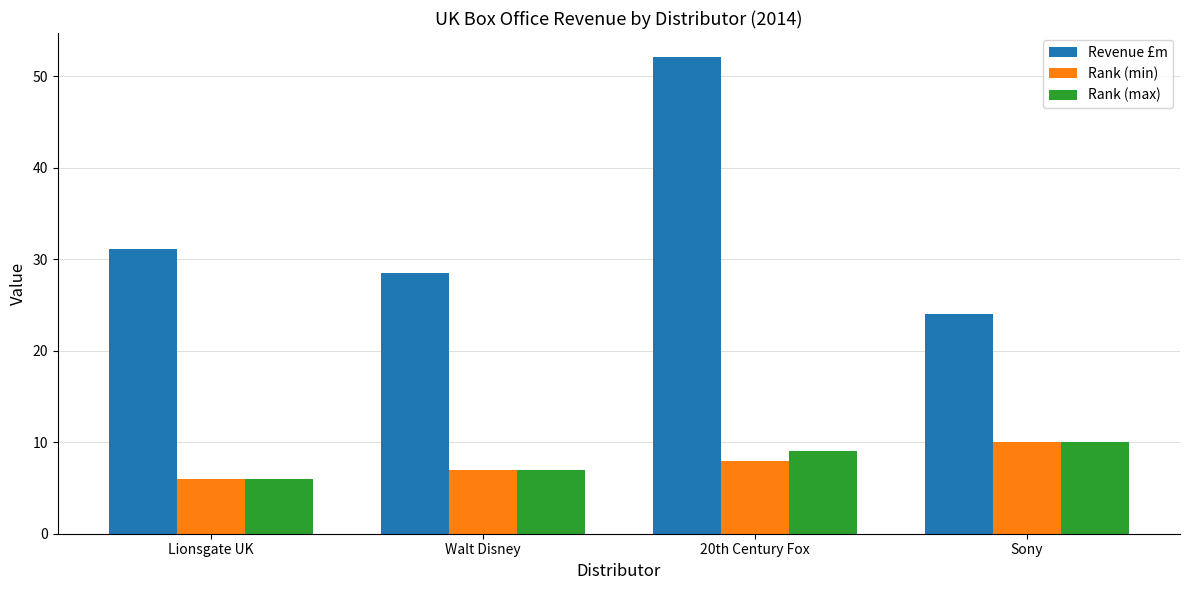

How many bars are there in each group?

3